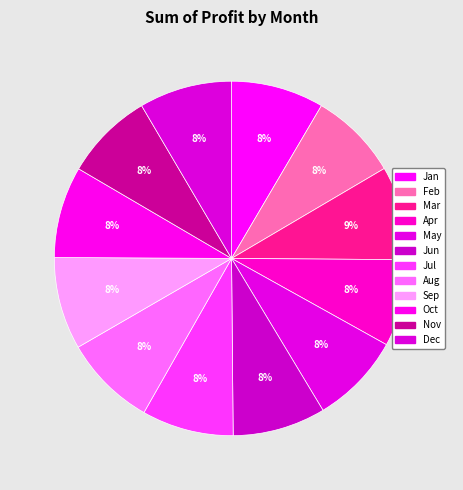

Is Jun the majority of the pie?

No